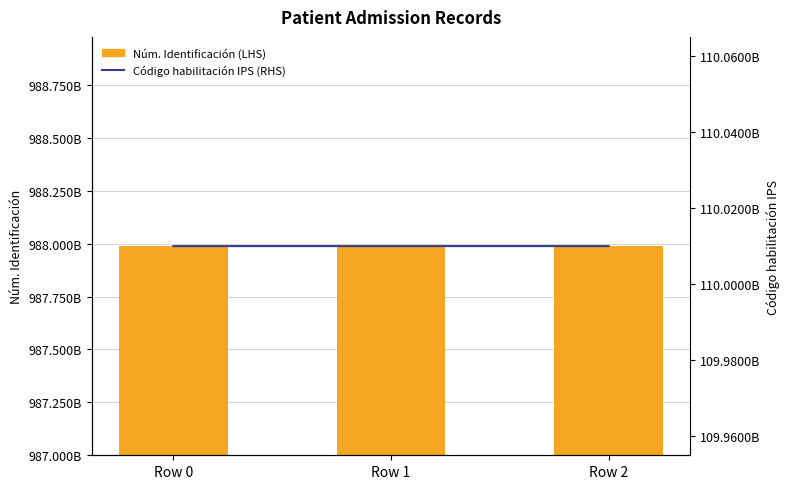

What is the total value across all series at Row 1?

1097997989489